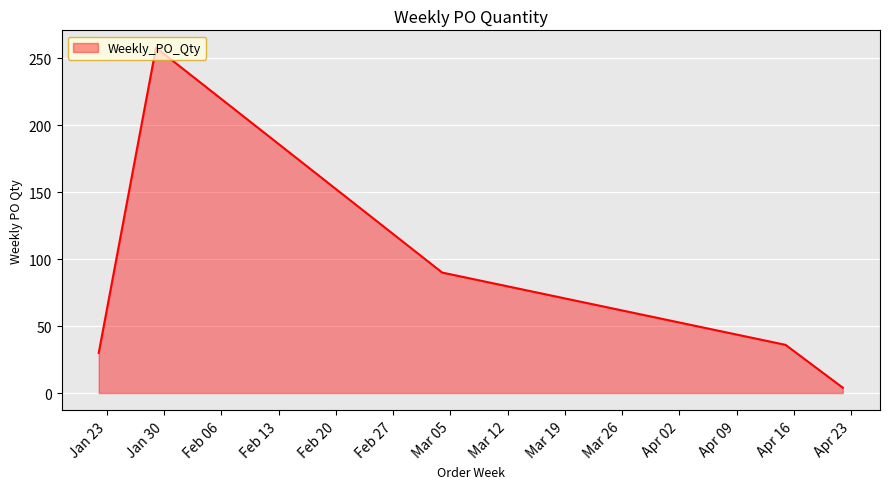

What is the average value?

84